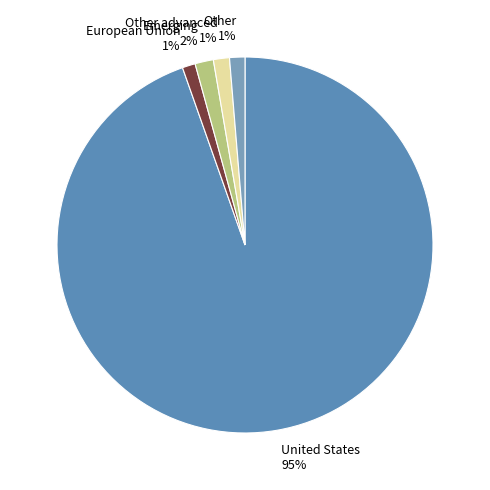

True or false: Other 1% accounts for 11% of the total.

False